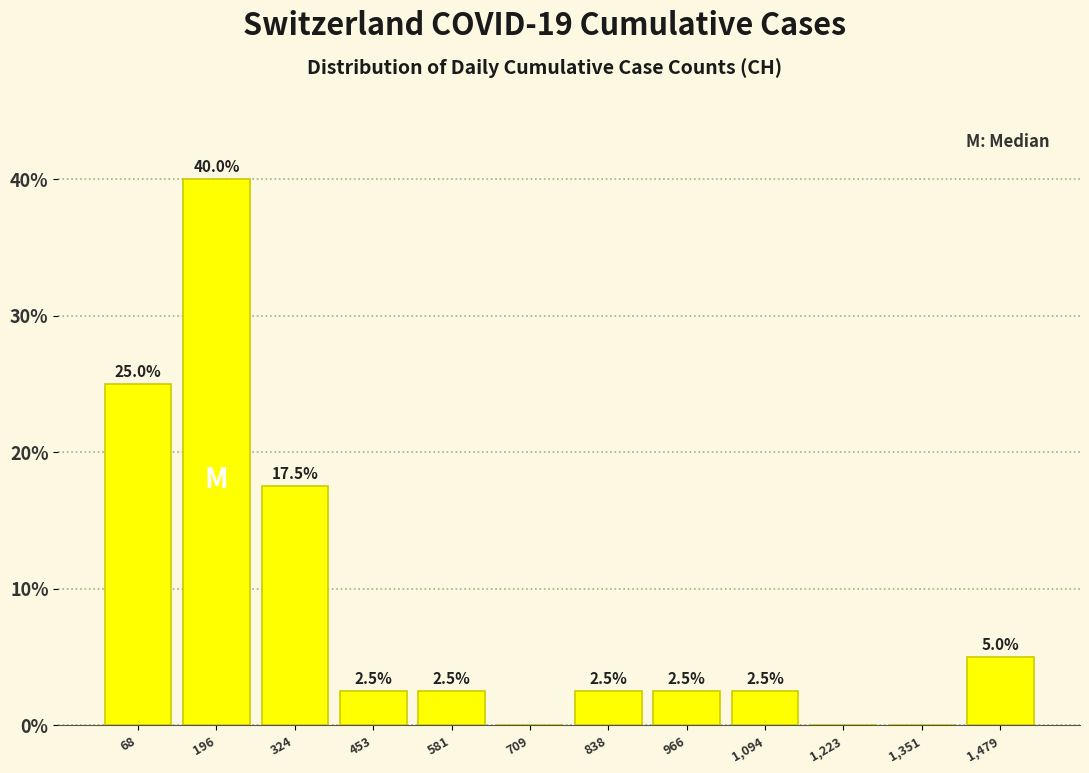

Over which range of the x-axis is the bar tallest?

140 to 260